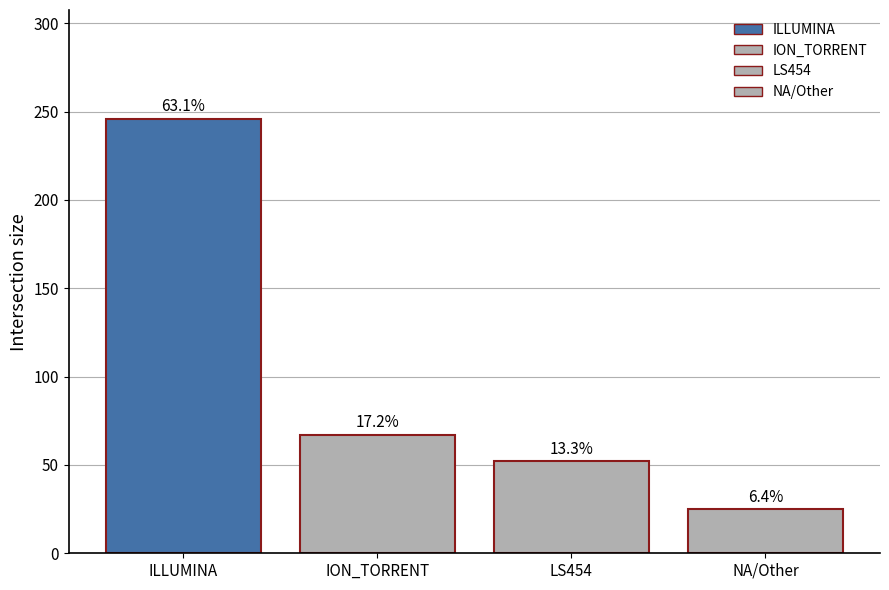

What position from the left is ILLUMINA?

1